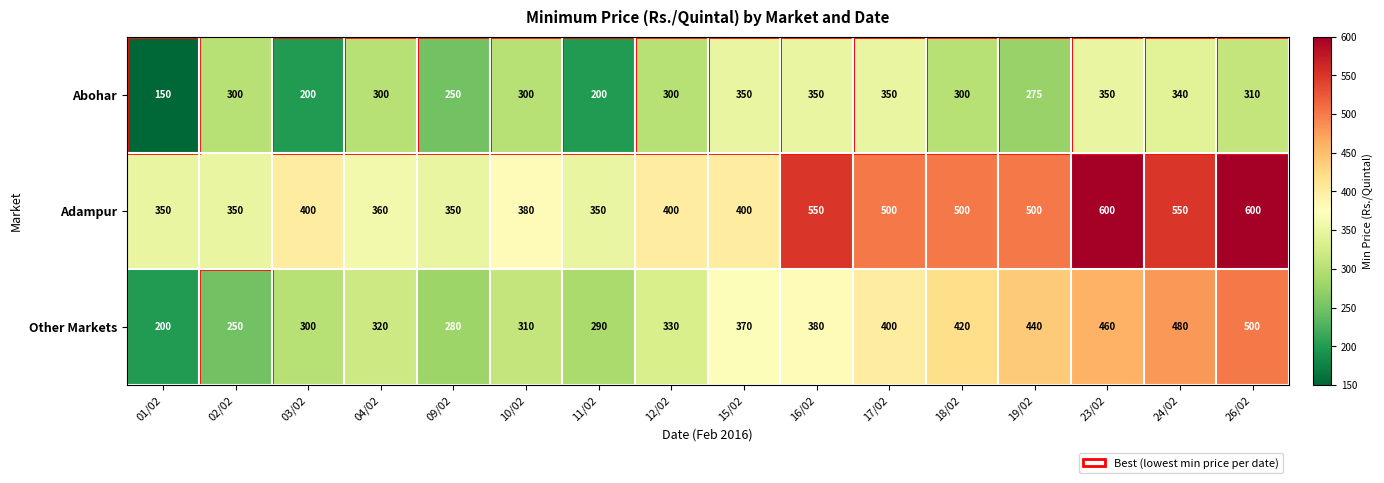

What is the maximum value shown in the chart?

600